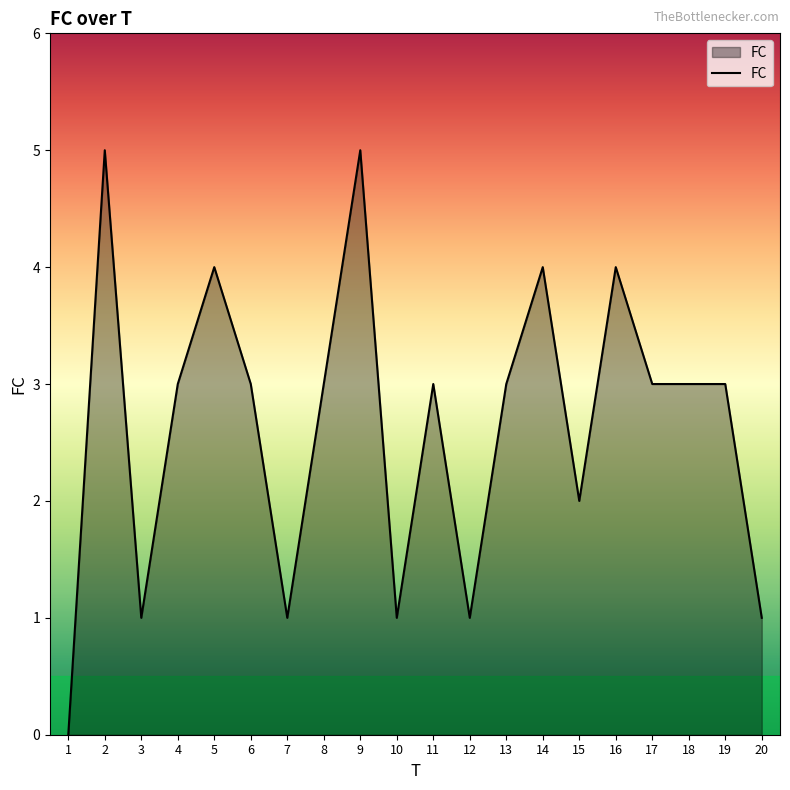

What is the difference between the maximum and minimum values?

5